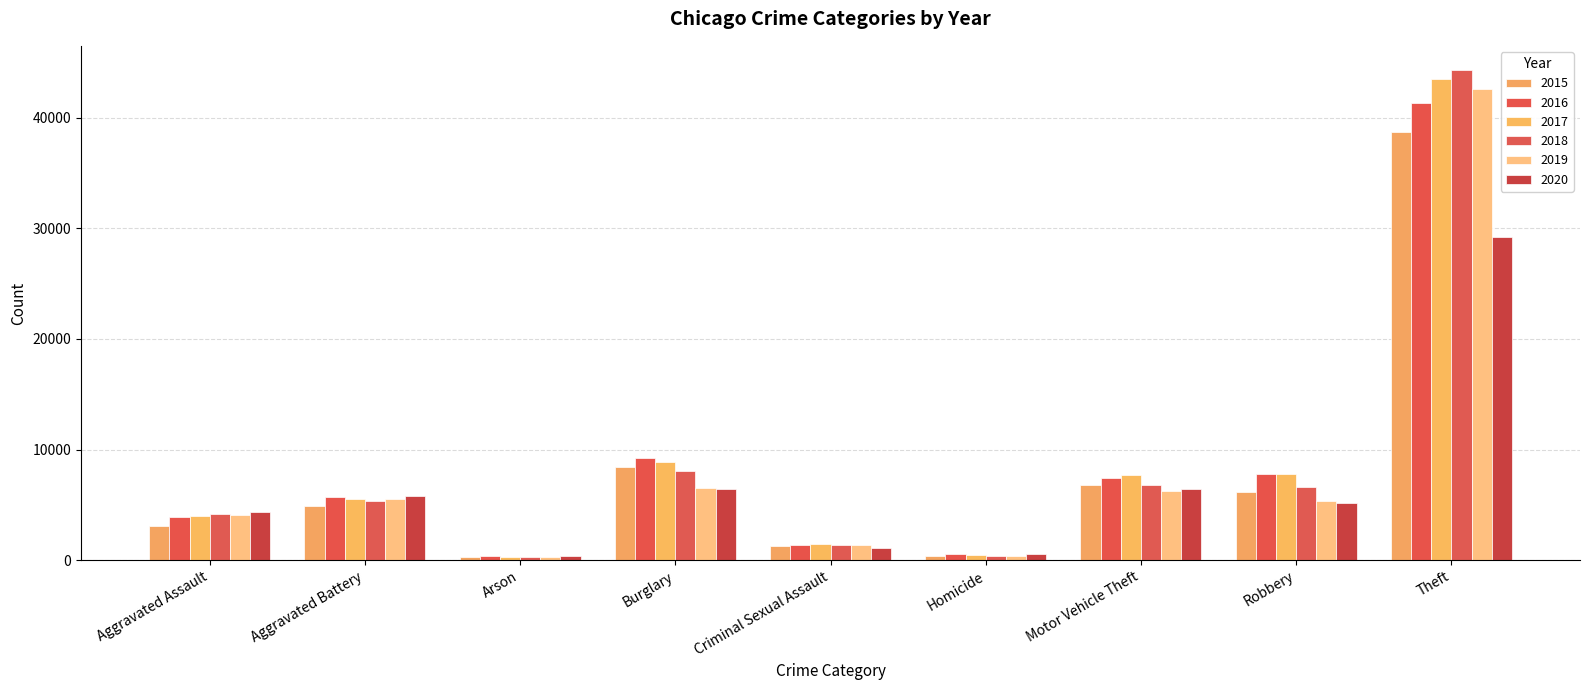

What is the label of the 2nd bar from the left?

Aggravated Battery